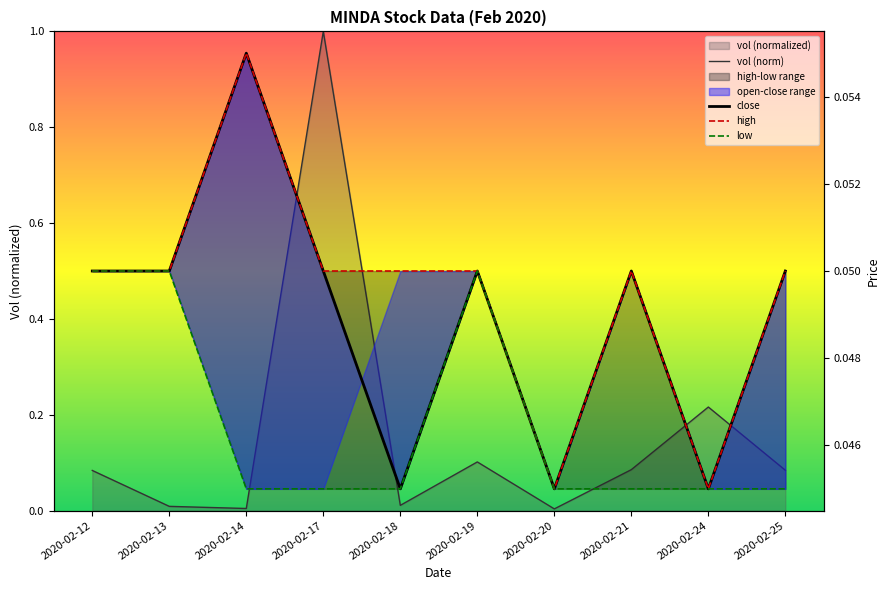

Rank the series at 2020-02-14 from lowest to highest value.

vol (norm), low, close, high